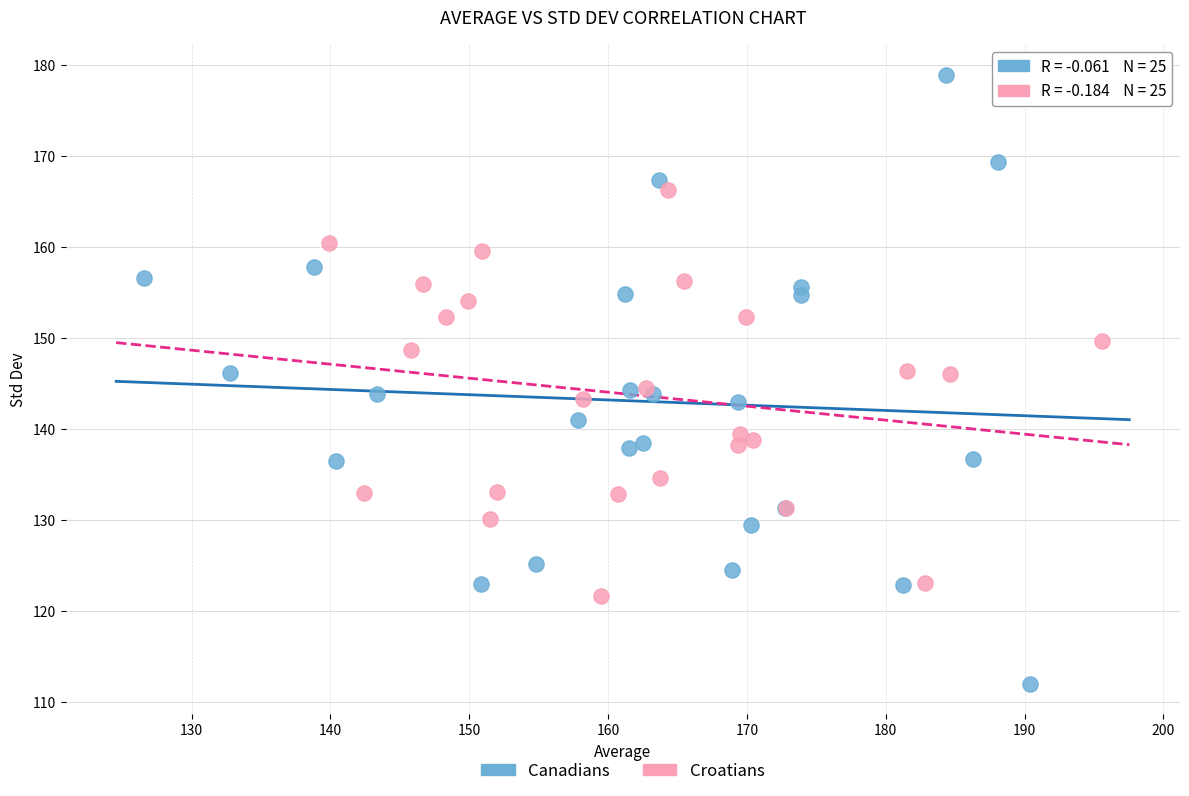

Which series contains the highest Y value?

Canadians